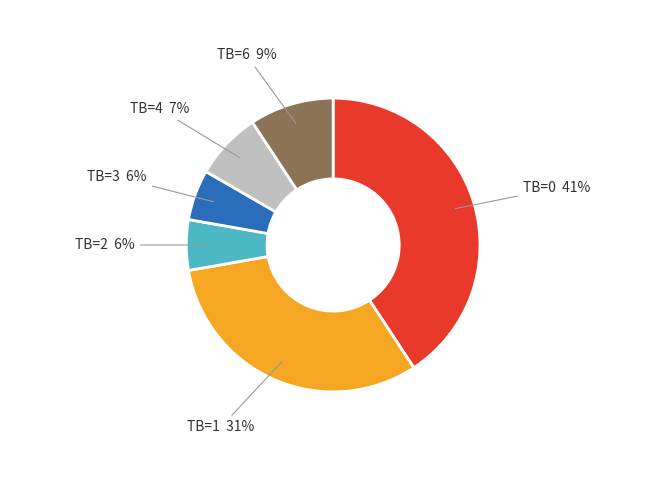

Which slice is the largest?

TB=0